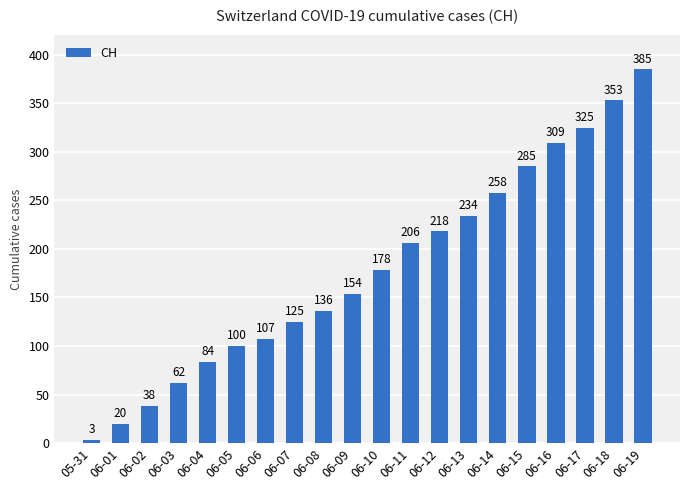

What is the difference between the second highest and minimum values?

350